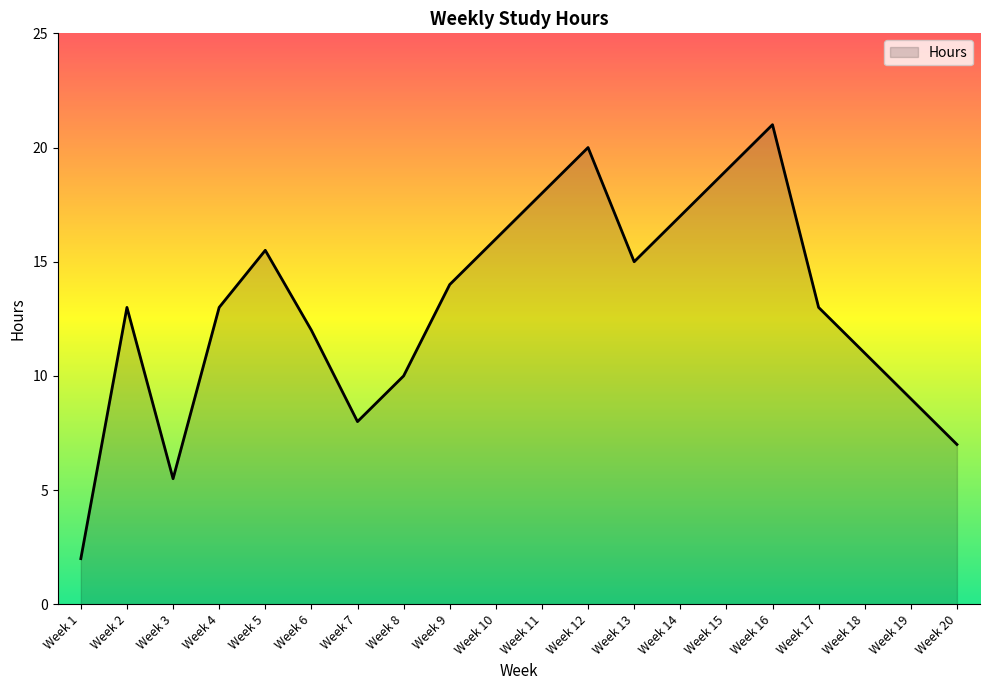

True or false: the data has more than 1 interior local peaks.

True